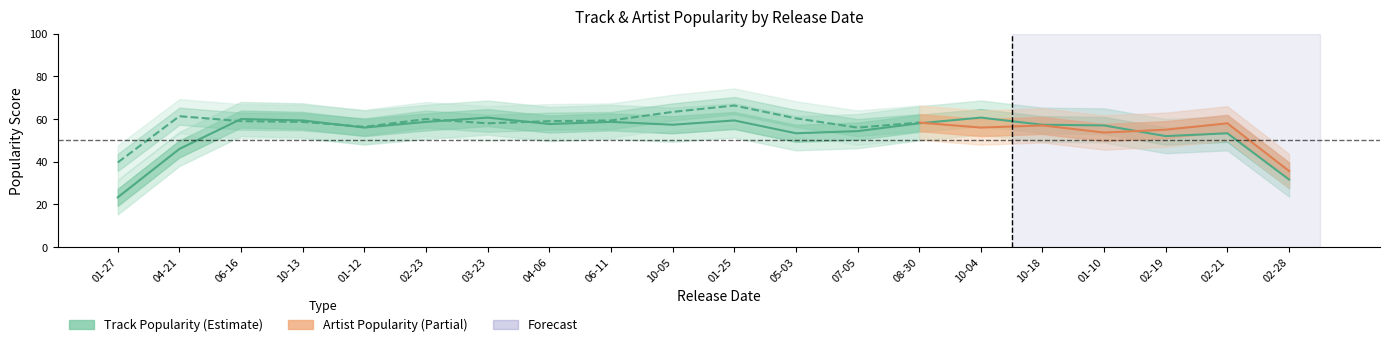

Which series has the widest spread of values?

Track Popularity